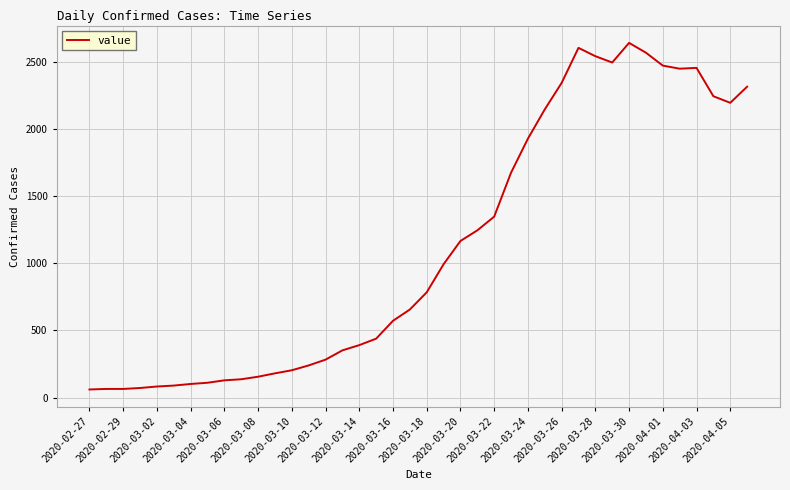

What is the minimum value shown in the chart?

61